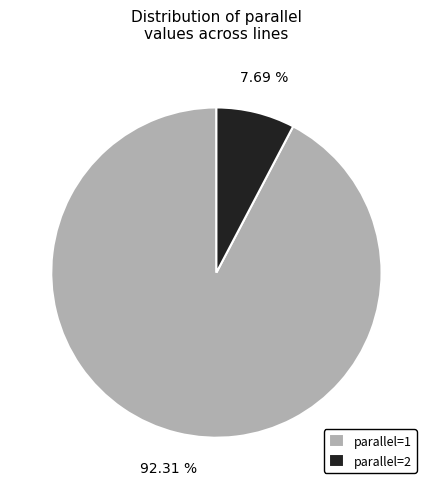

How many slices are in this pie chart?

2